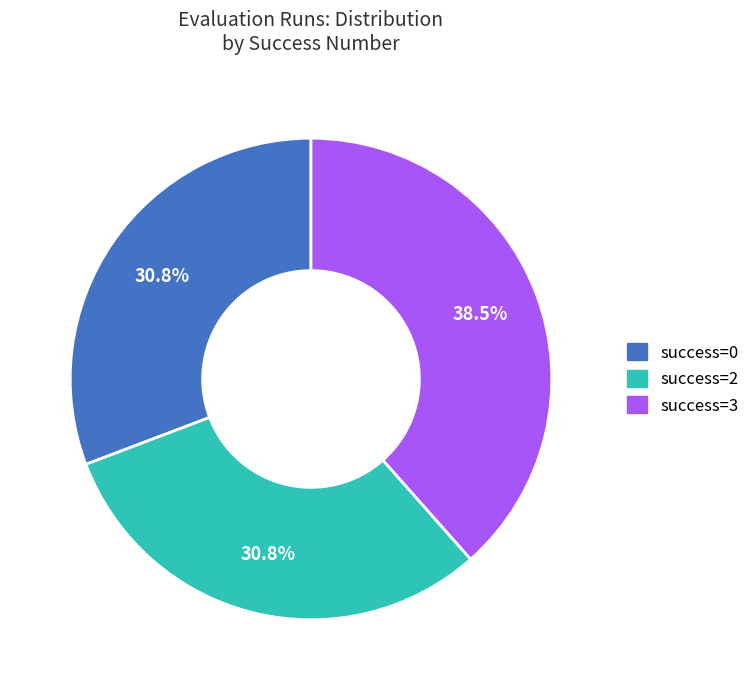

What portion of the pie excludes success=0?

69.2%